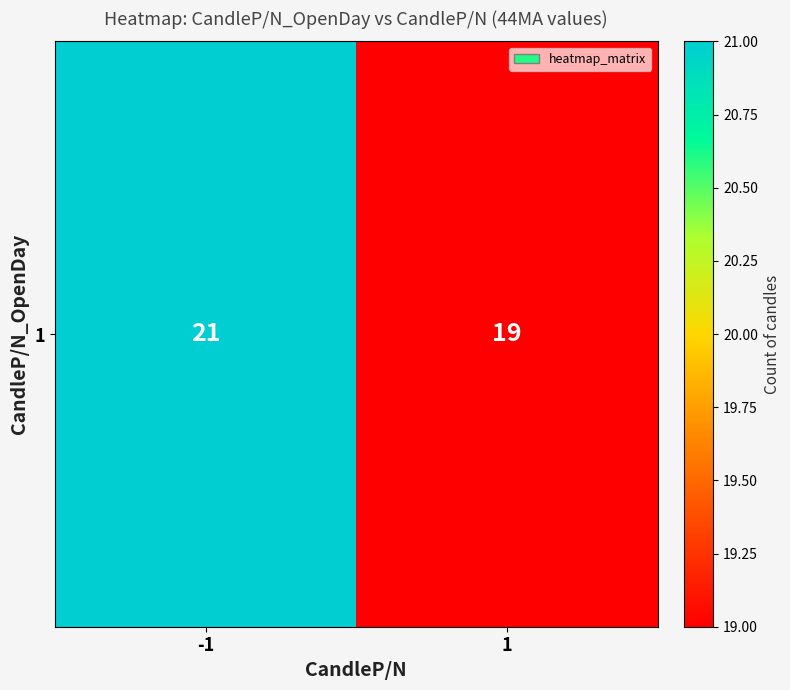

Reading right to left, transcribe all the data shown in this chart.

19	21